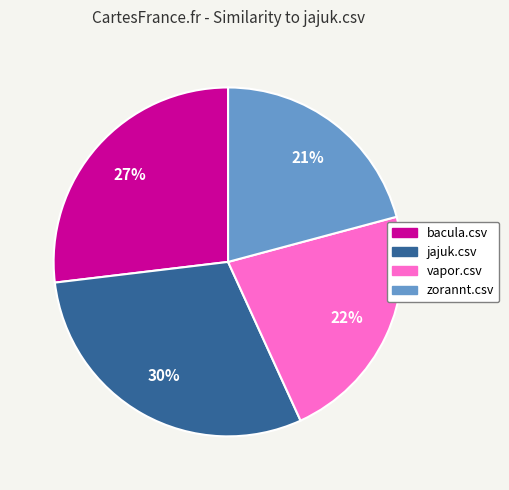

Is there a majority slice in this chart?

No